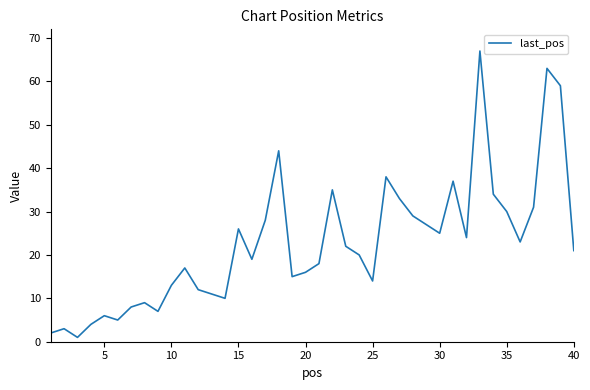

What is the greatest value displayed?

67